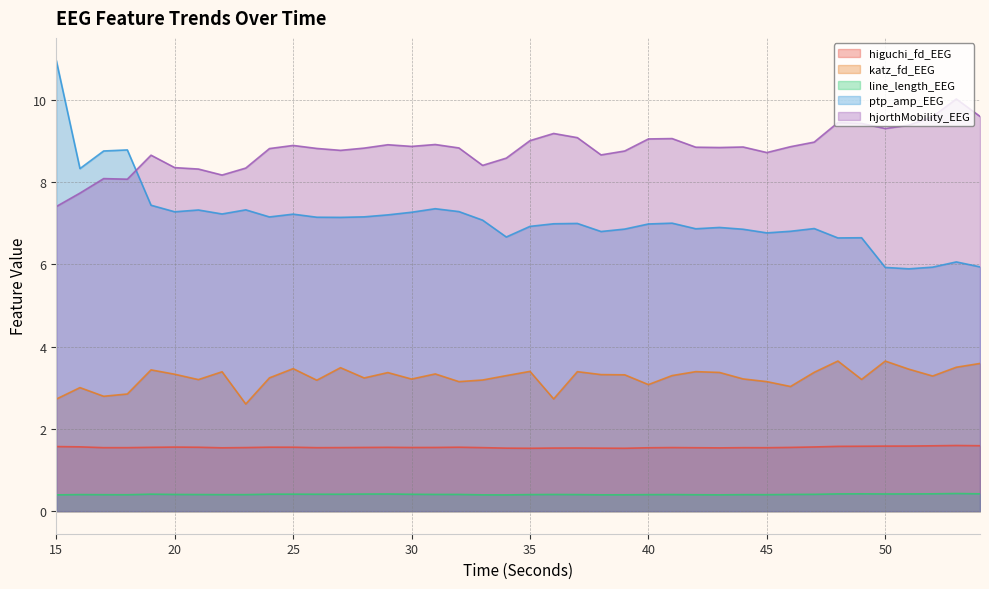

Rank the series at 49 from highest to lowest value.

hjorthMobility_EEG, ptp_amp_EEG, katz_fd_EEG, higuchi_fd_EEG, line_length_EEG